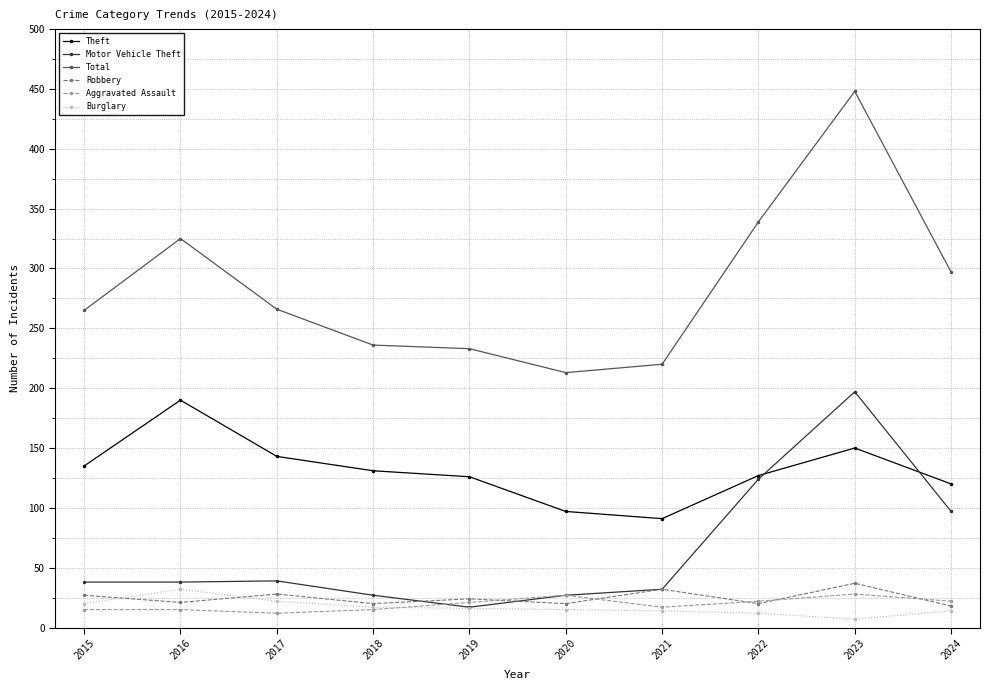

What is the highest value of the Burglary series?

32